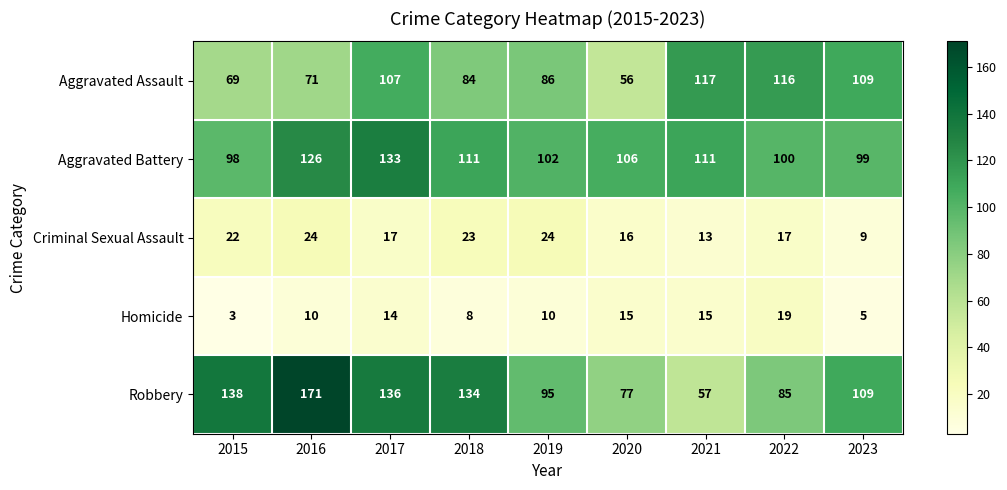

What is the spread (max minus min) of values at 2015?

135